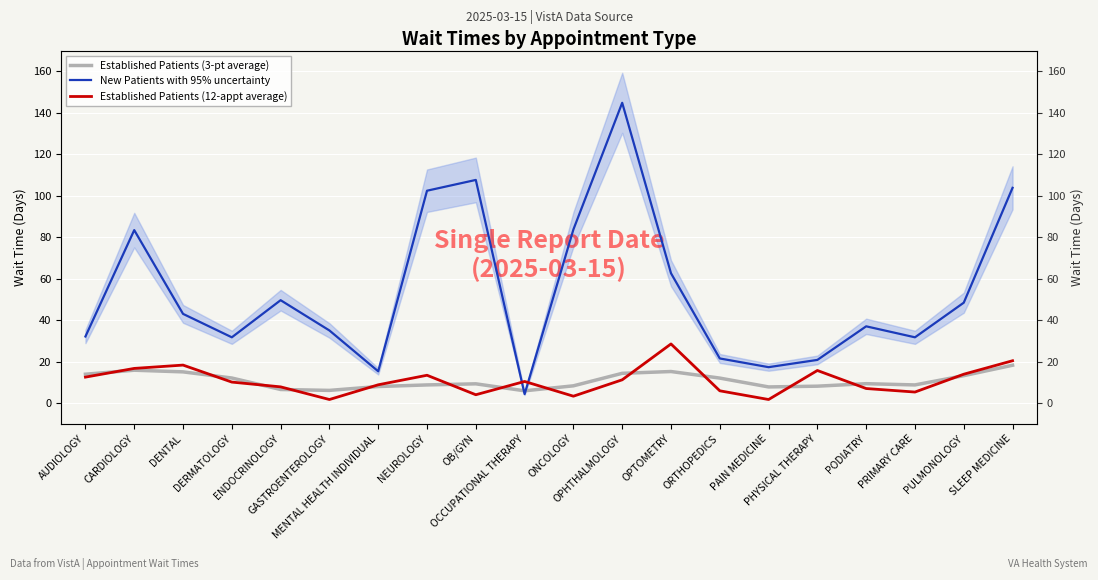

Reading left to right, transcribe all the data shown in this chart.

Established Patients (3-pt average): AUDIOLOGY=13.9	CARDIOLOGY=15.8	DENTAL=15.0	DERMATOLOGY=12.1	ENDOCRINOLOGY=6.5	GASTROENTEROLOGY=6.1	MENTAL HEALTH INDIVIDUAL=8.0	NEUROLOGY=8.7	OB/GYN=9.3	OCCUPATIONAL THERAPY=5.9	ONCOLOGY=8.3	OPHTHALMOLOGY=14.3	OPTOMETRY=15.2	ORTHOPEDICS=12.0	PAIN MEDICINE=7.8	PHYSICAL THERAPY=8.1	PODIATRY=9.3	PRIMARY CARE=8.7	PULMONOLOGY=13.2	SLEEP MEDICINE=18.2
New Patients with 95% uncertainty: AUDIOLOGY=32.1	CARDIOLOGY=83.4	DENTAL=43.0	DERMATOLOGY=31.7	ENDOCRINOLOGY=49.6	GASTROENTEROLOGY=35.0	MENTAL HEALTH INDIVIDUAL=15.3	NEUROLOGY=102.4	OB/GYN=107.6	OCCUPATIONAL THERAPY=4.3	ONCOLOGY=83.7	OPHTHALMOLOGY=144.8	OPTOMETRY=62.6	ORTHOPEDICS=21.5	PAIN MEDICINE=17.3	PHYSICAL THERAPY=20.8	PODIATRY=37.0	PRIMARY CARE=31.7	PULMONOLOGY=48.4	SLEEP MEDICINE=103.8
Established Patients (12-appt average): AUDIOLOGY=12.5	CARDIOLOGY=16.7	DENTAL=18.3	DERMATOLOGY=10.1	ENDOCRINOLOGY=7.8	GASTROENTEROLOGY=1.7	MENTAL HEALTH INDIVIDUAL=8.8	NEUROLOGY=13.4	OB/GYN=4.0	OCCUPATIONAL THERAPY=10.4	ONCOLOGY=3.3	OPHTHALMOLOGY=11.2	OPTOMETRY=28.5	ORTHOPEDICS=5.9	PAIN MEDICINE=1.7	PHYSICAL THERAPY=15.7	PODIATRY=7.0	PRIMARY CARE=5.3	PULMONOLOGY=13.9	SLEEP MEDICINE=20.4